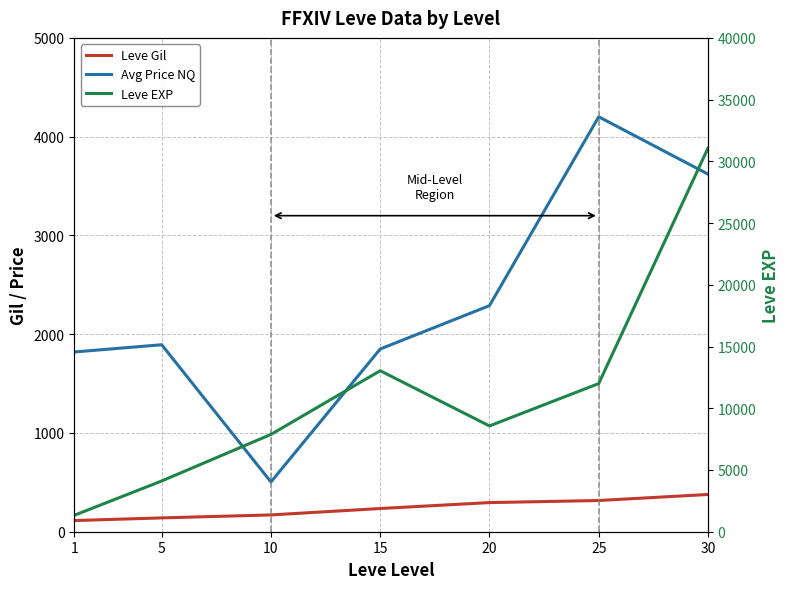

At which category does the chart reach its minimum across all series?

1